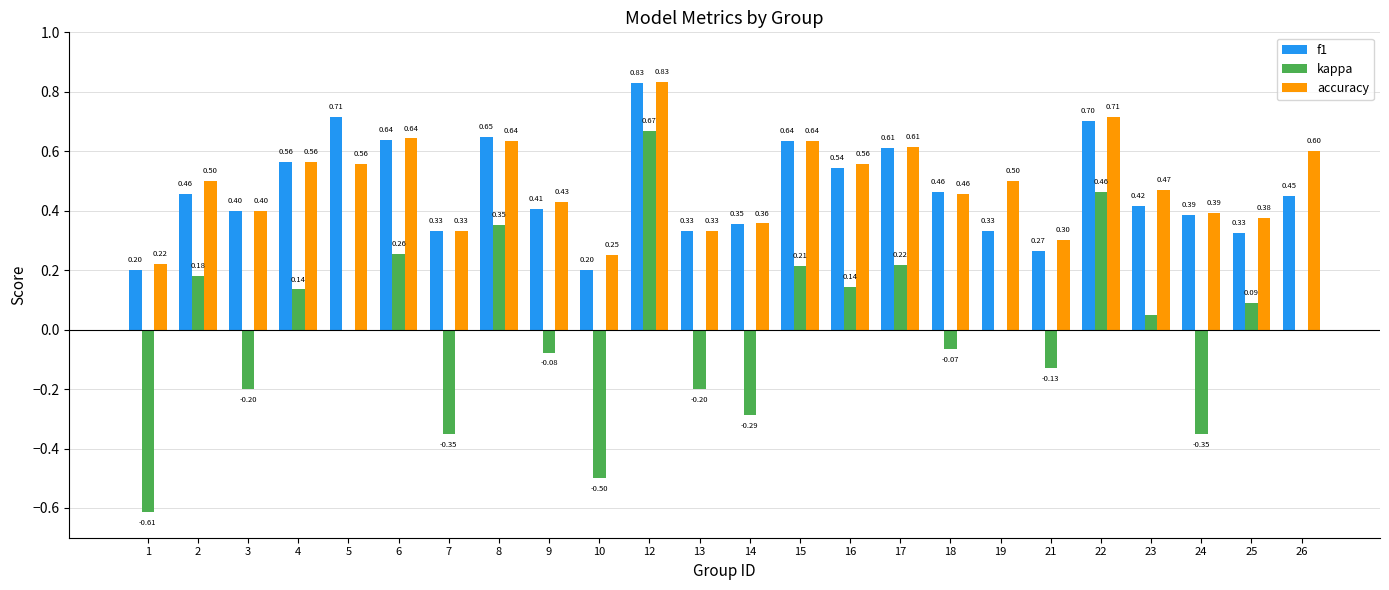

The accuracy series shows 0.4 at 9. True or false?

True